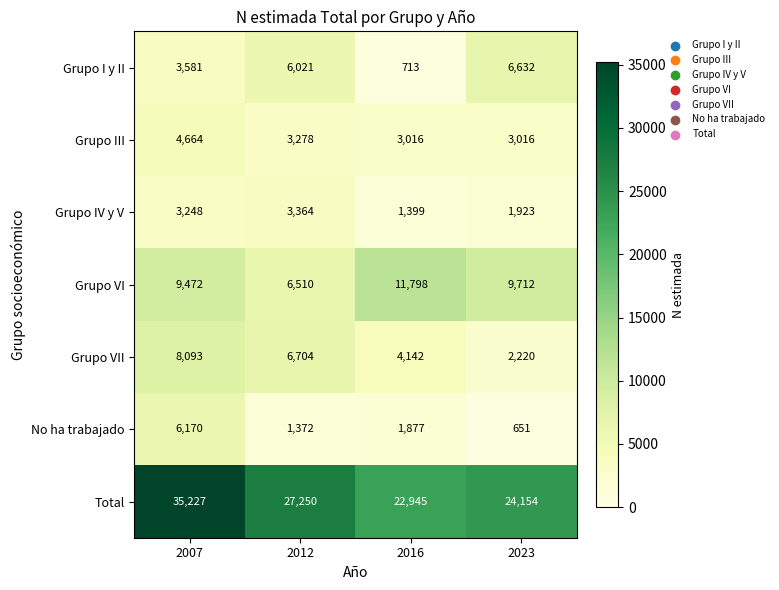

Reading left to right, transcribe all the data shown in this chart.

Grupo I y II: 3581	6021	713	6632
Grupo III: 4664	3278	3016	3016
Grupo IV y V: 3248	3364	1399	1923
Grupo VI: 9472	6510	11798	9712
Grupo VII: 8093	6704	4142	2220
No ha trabajado: 6170	1372	1877	651
Total: 35227	27250	22945	24154